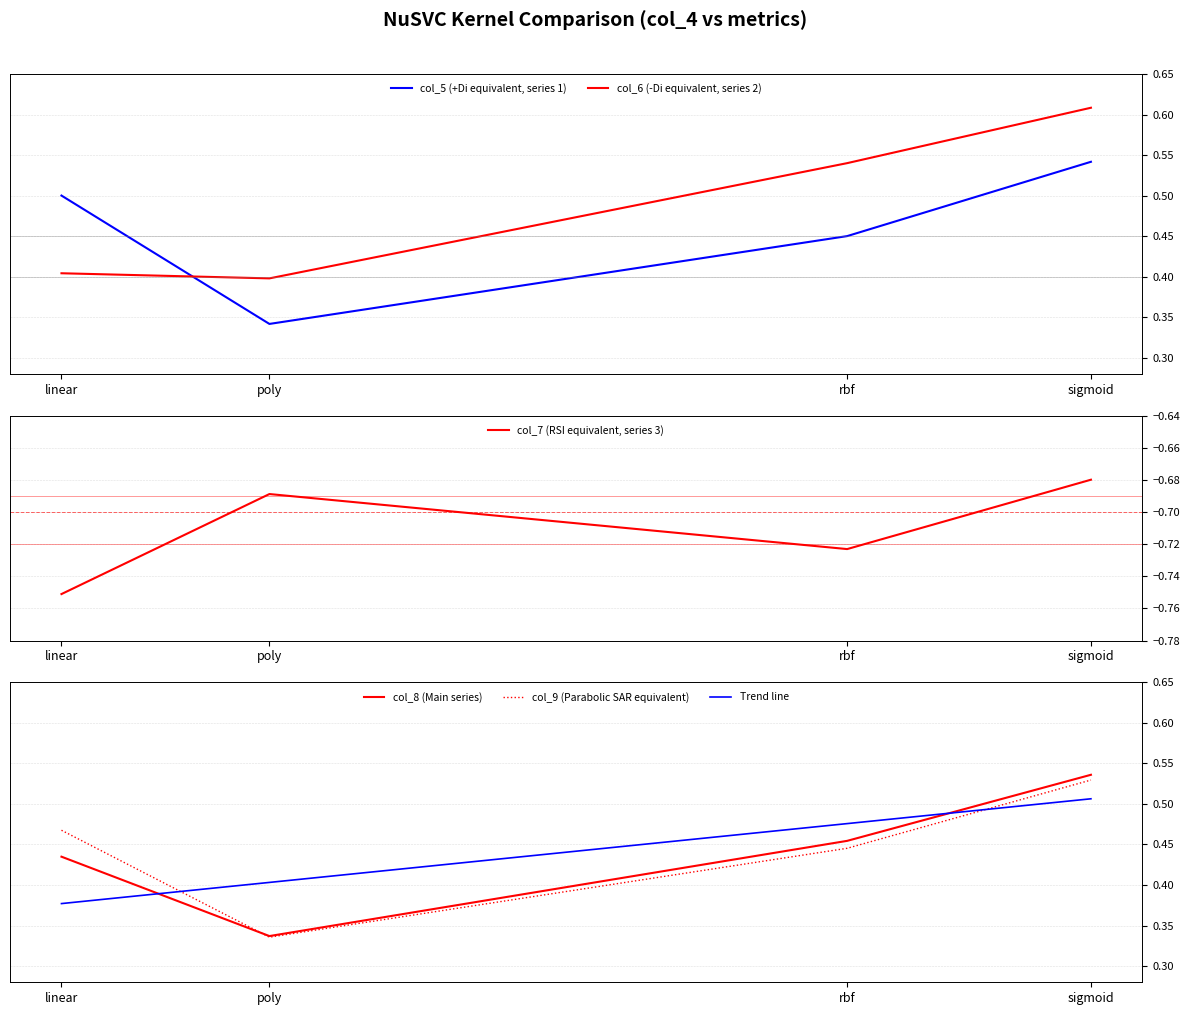

True or false: col_7 (RSI equivalent, series 3) and col_5 (+Di equivalent, series 1) intersect in this chart.

False